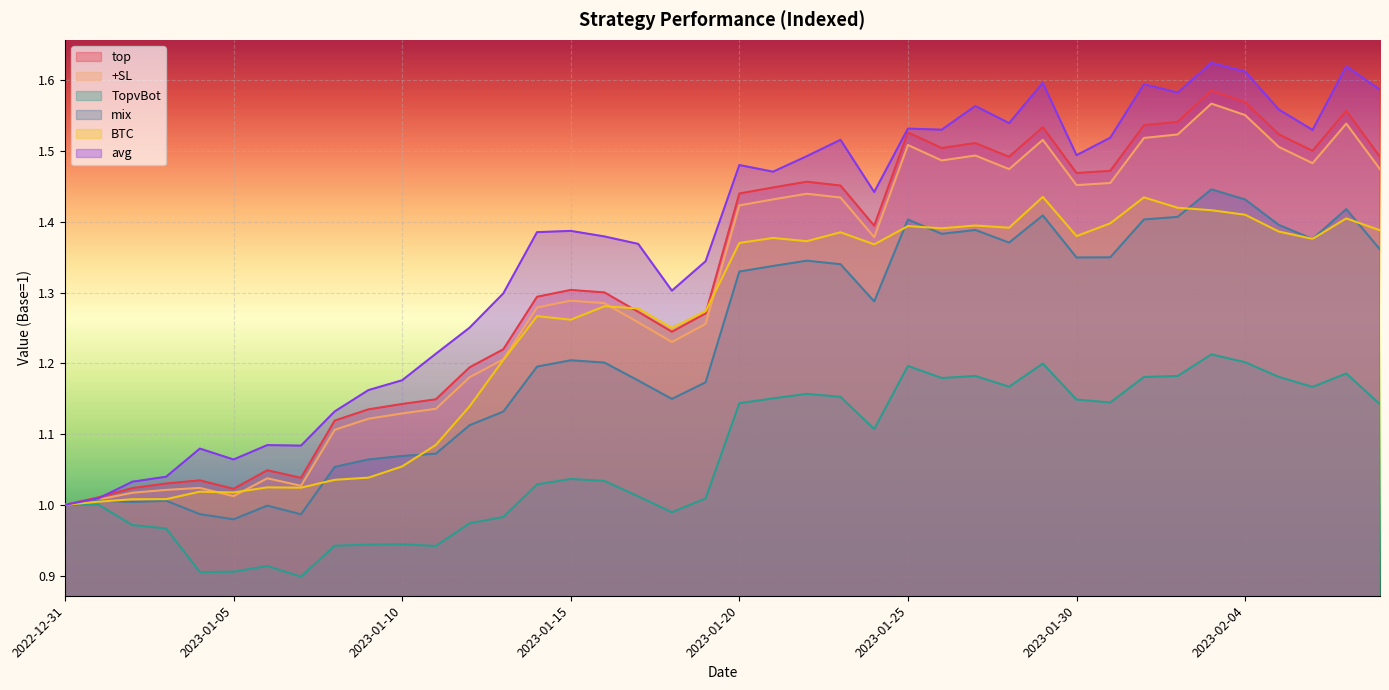

Where is the first local minimum for +SL?

2023-01-05